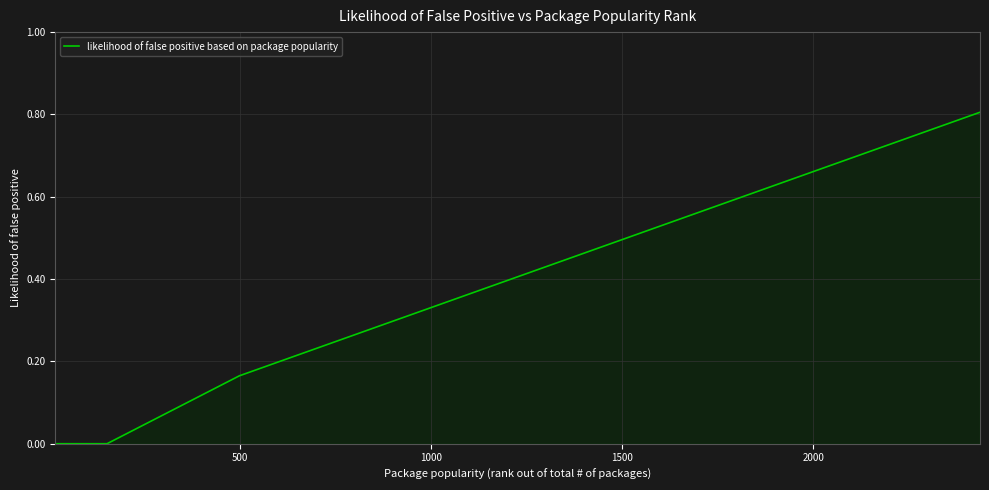

What is the maximum value shown in the chart?

0.8